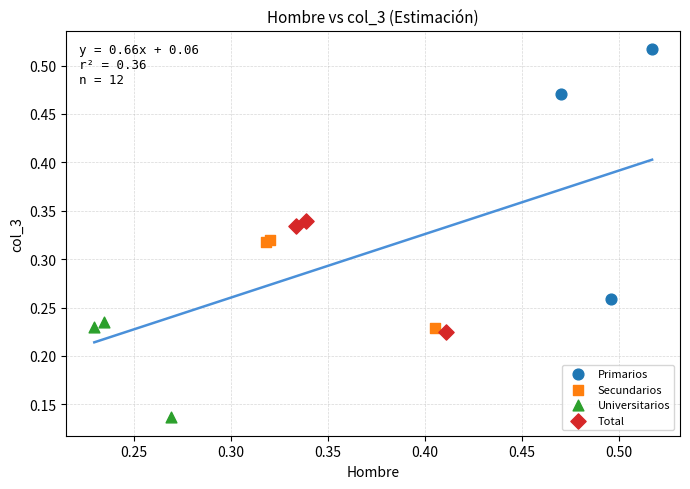

Which series has the largest Y range (max minus min)?

Primarios